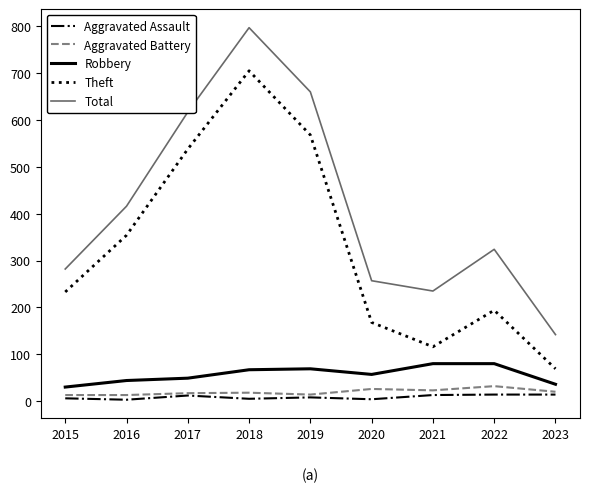

True or false: Theft and Aggravated Assault intersect in this chart.

False